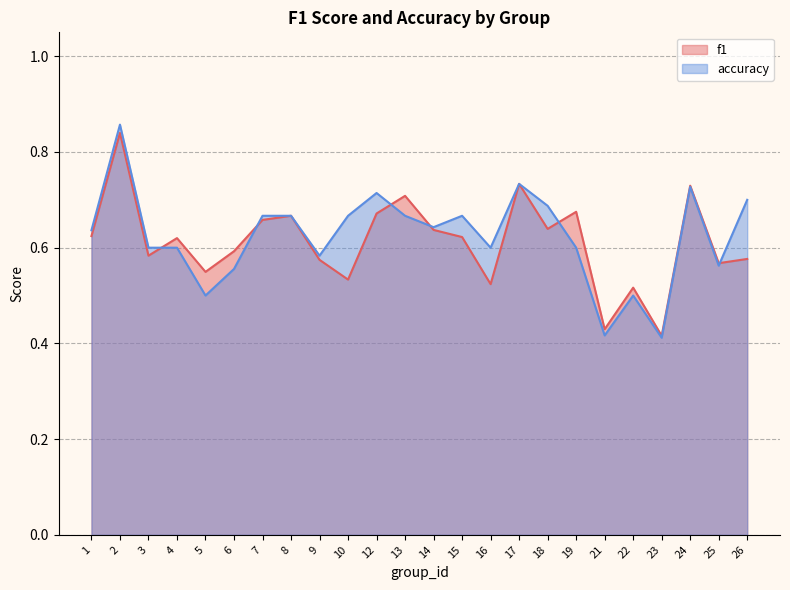

List the labels in order of f1 value, smallest first.

23, 21, 22, 16, 10, 5, 25, 9, 26, 3, 6, 4, 15, 1, 14, 18, 7, 8, 12, 19, 13, 24, 17, 2